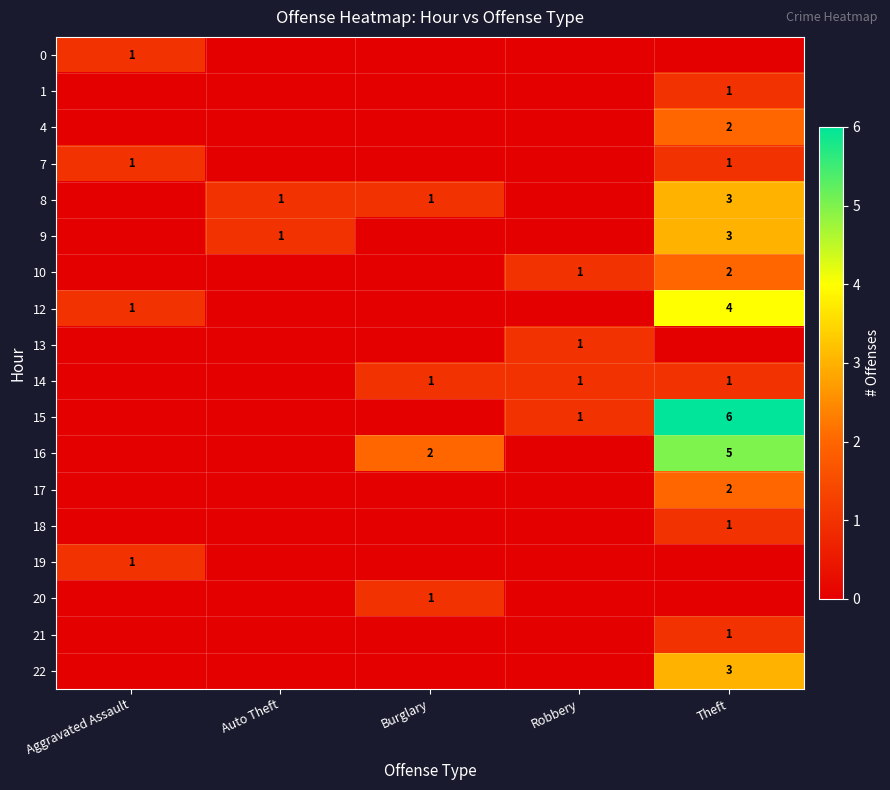

The 14 series shows 0 at Theft. True or false?

False